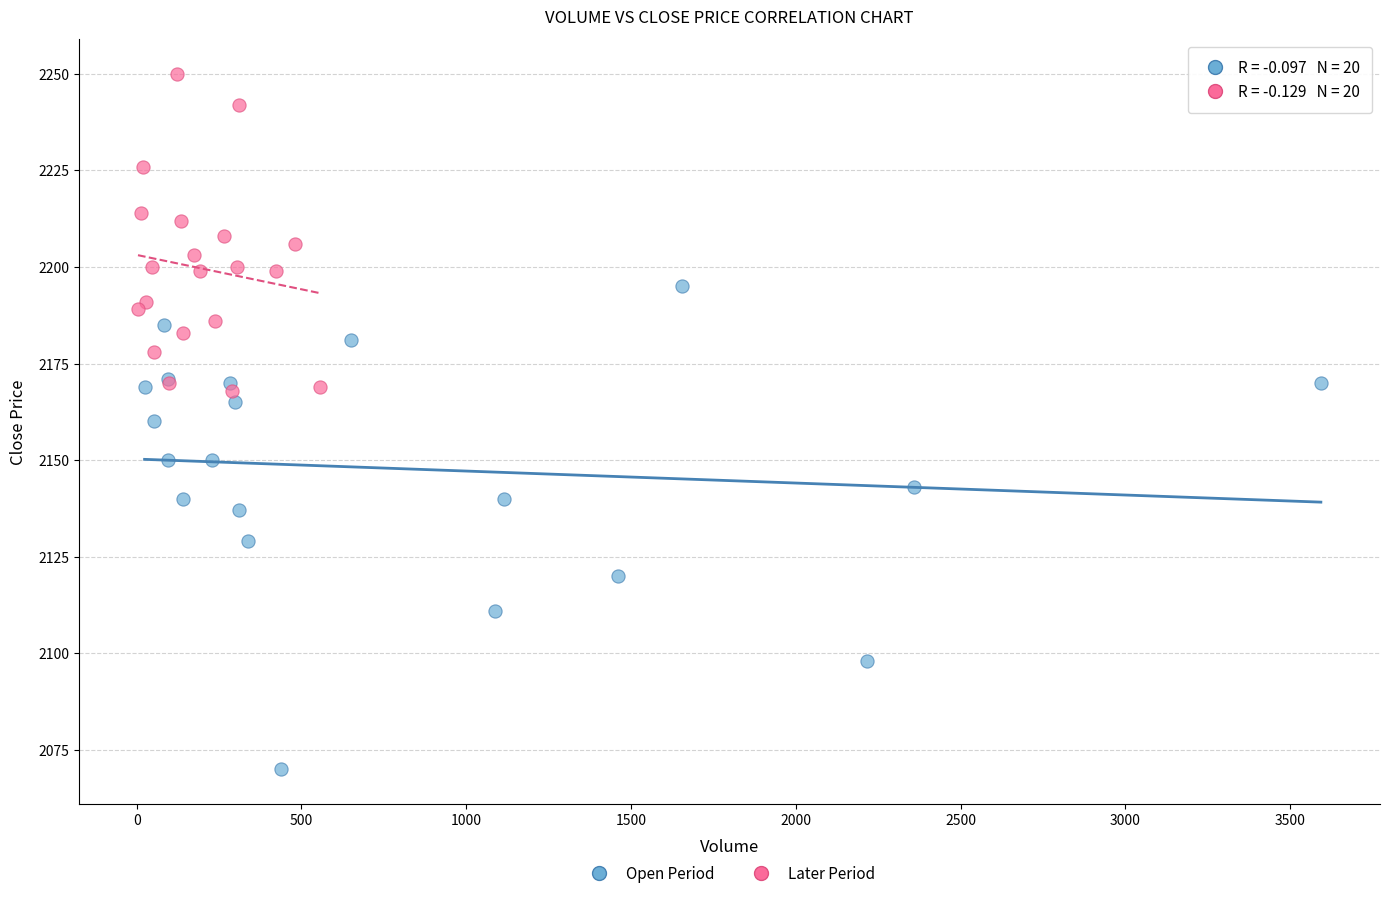

Which series contains the highest Y value?

Later Period